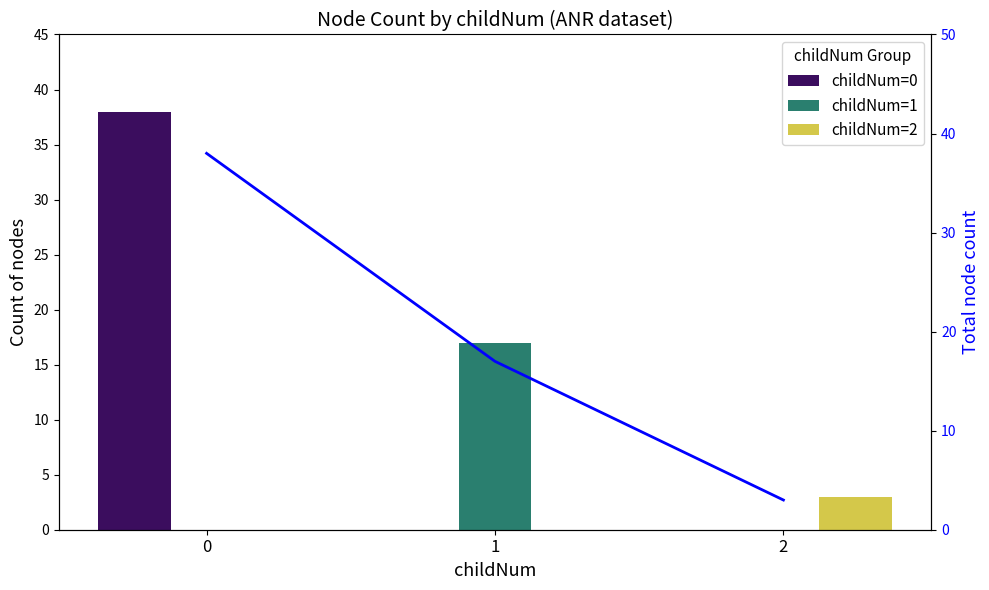

Is the value of childNum=0 at 0 greater than the value of childNum=2 at 2?

Yes